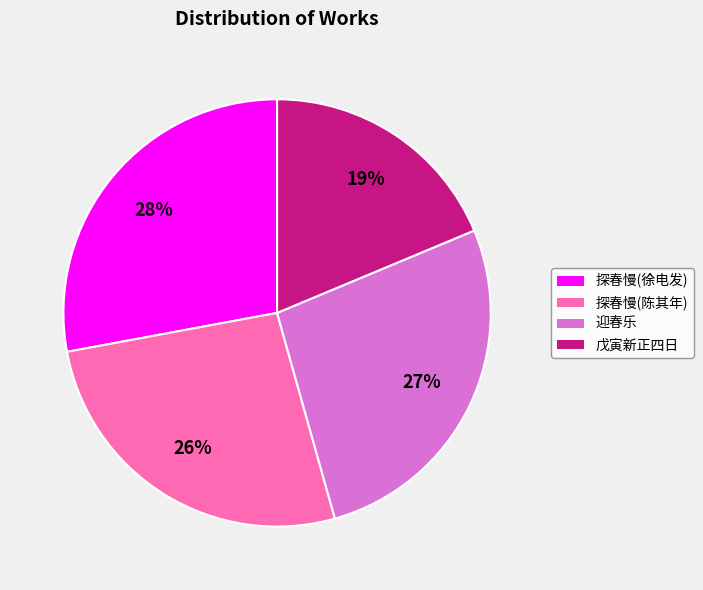

Is it true that 迎春乐 is 18% of the pie?

False